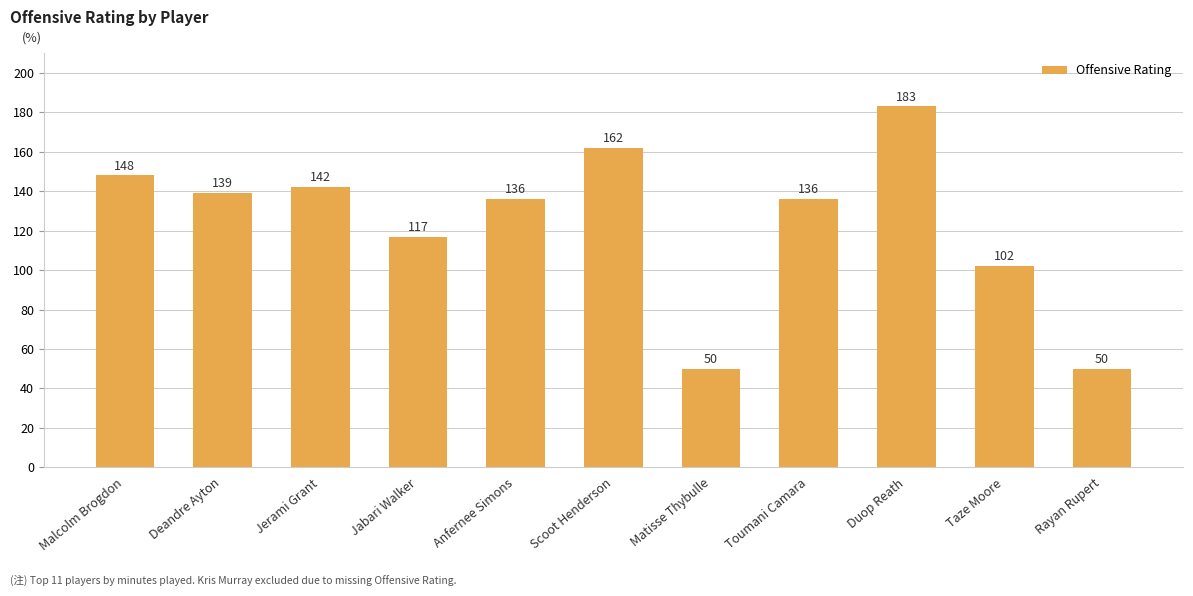

Is it true that the value at Rayan Rupert is 31?

False